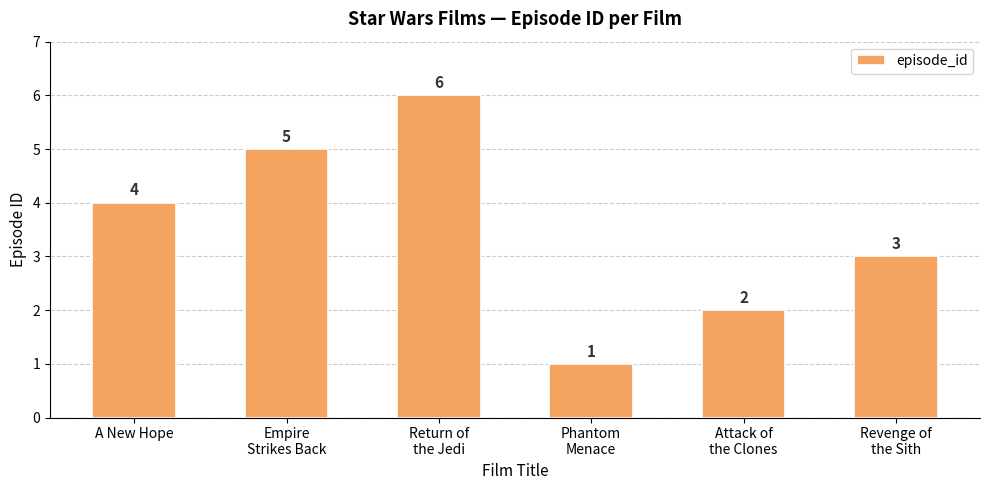

What is the maximum value shown in the chart?

6